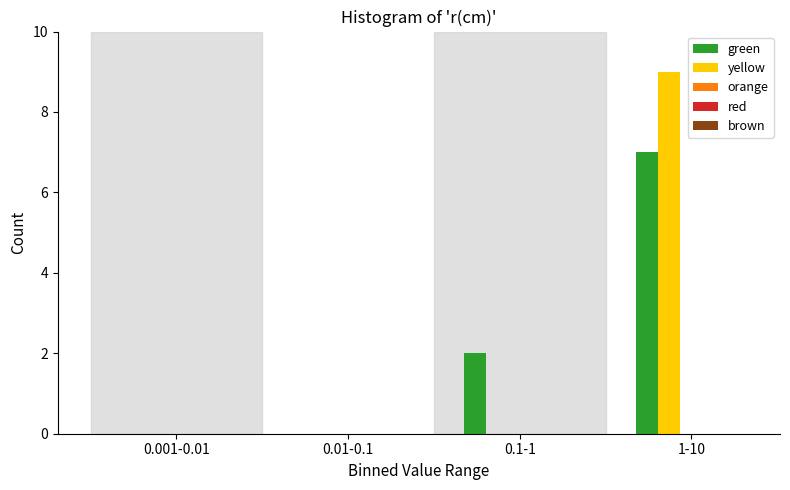

What is the highest value of the green series?

7